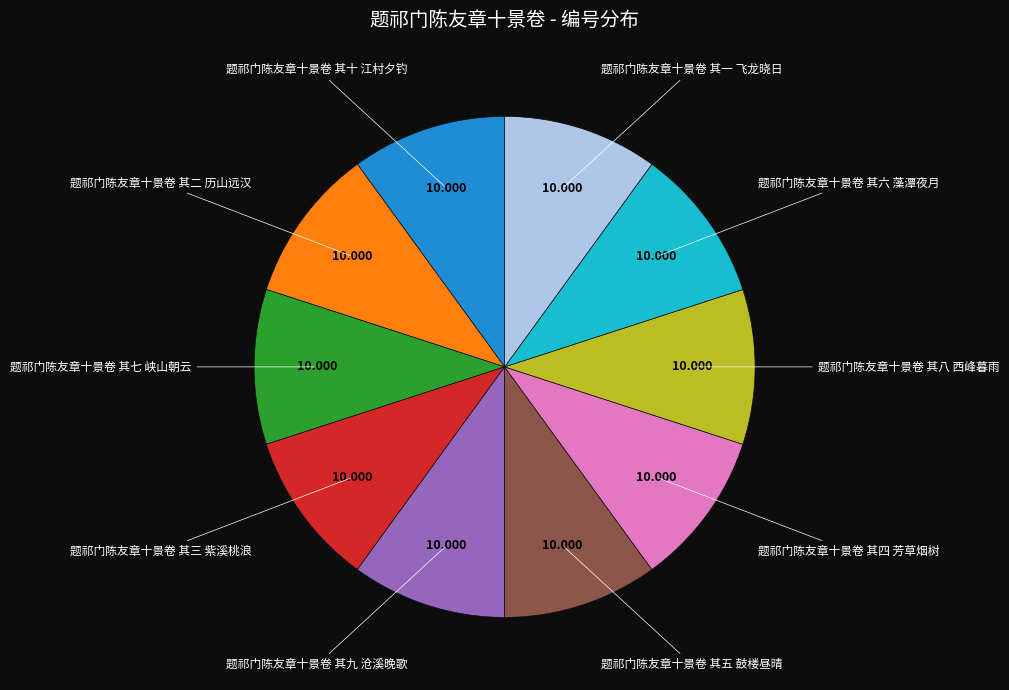

Is there a majority slice in this chart?

No